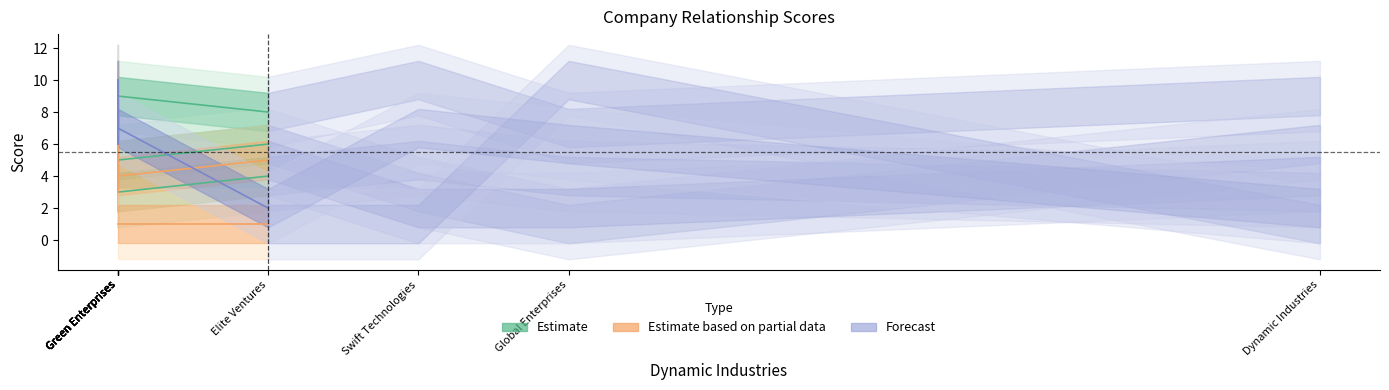

Which category has the highest value across all series?

Swift Technologies